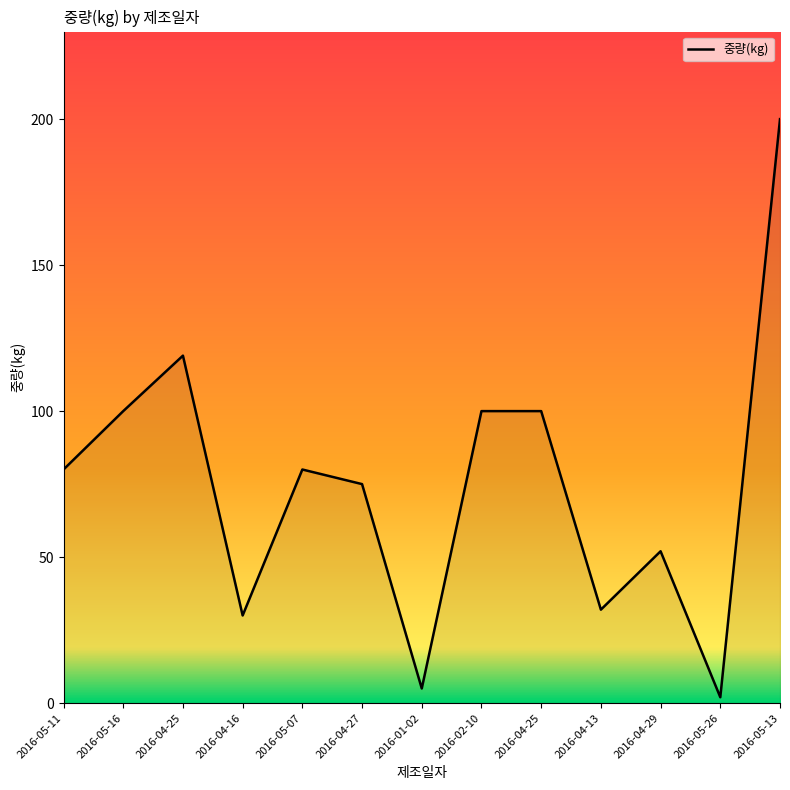

What is the value of the 8th point from the left?

100